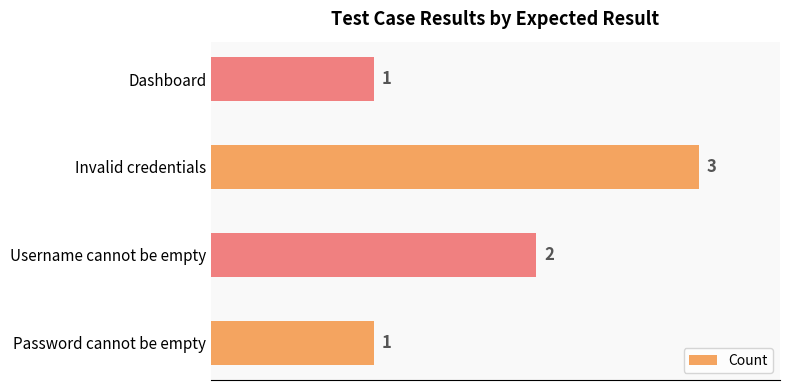

How many values are between 1 and 3?

4